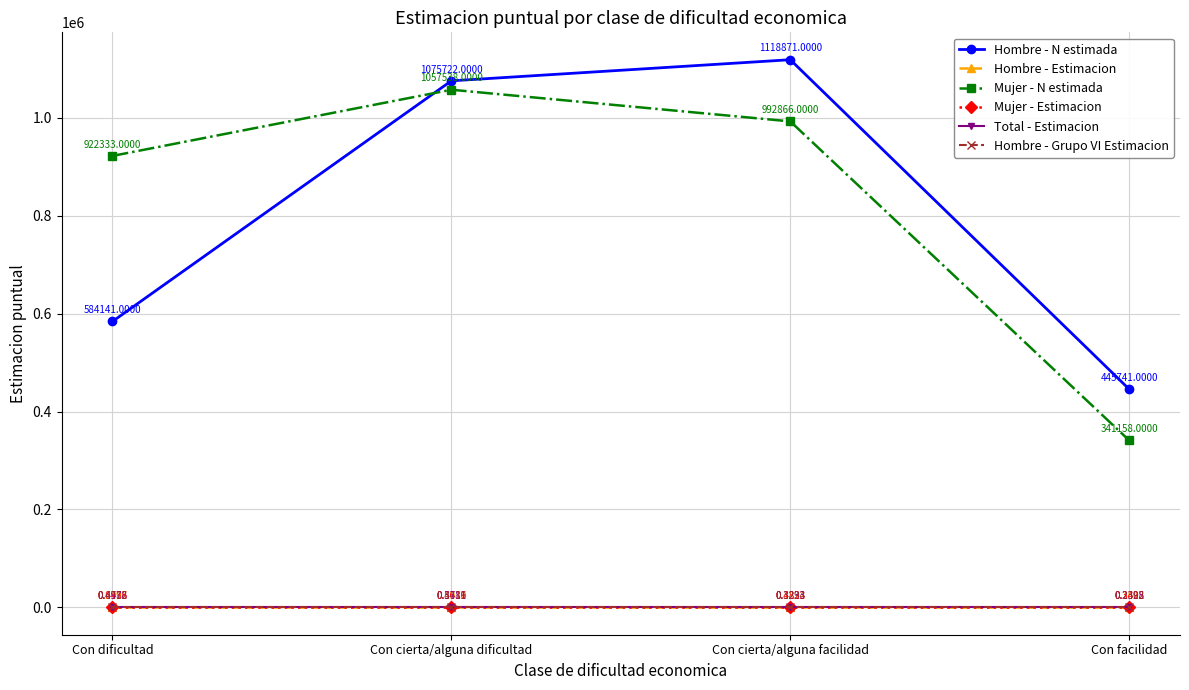

True or false: Hombre - Grupo VI Estimacion has more than 0 interior local peaks.

False